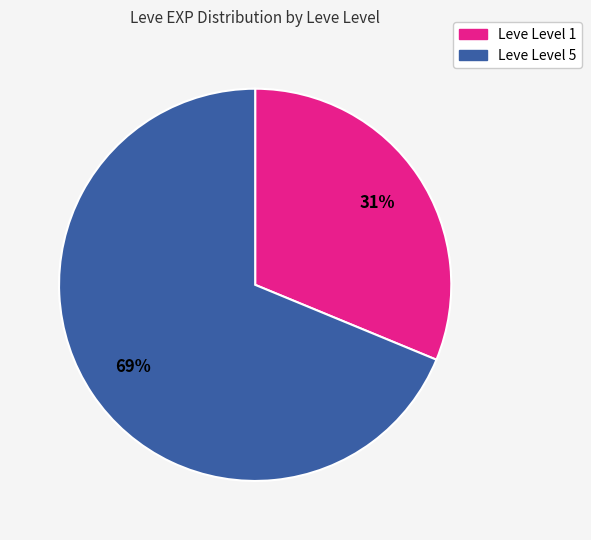

Count the number of slices in the pie.

2